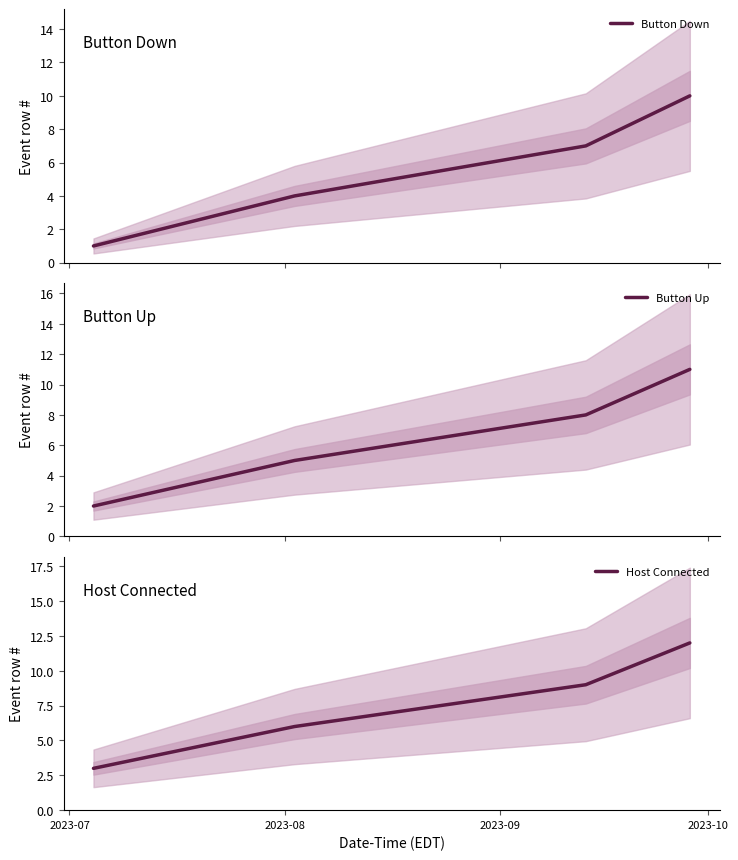

Which series has the largest total across all categories?

Host Connected